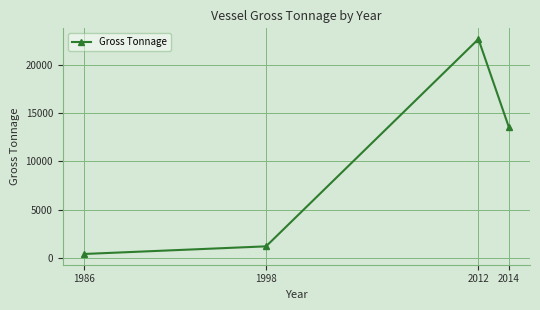

What is the change in value from 2012 to 2014?

-9055